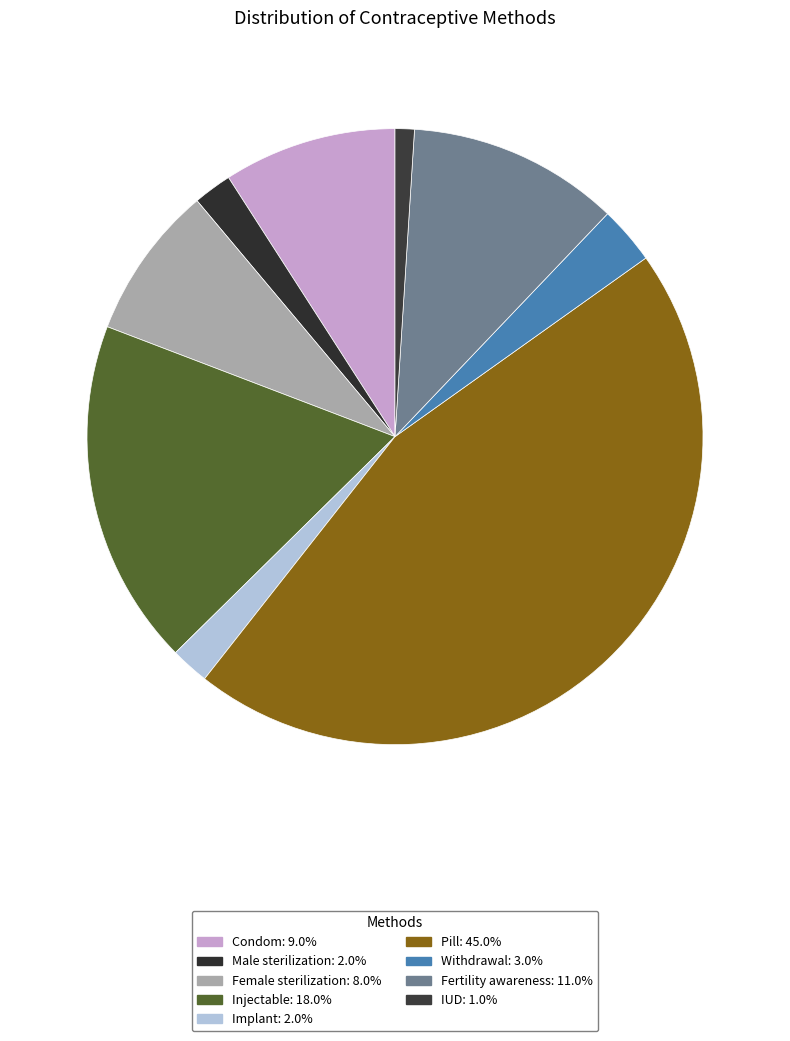

How many segments does this pie chart have?

9